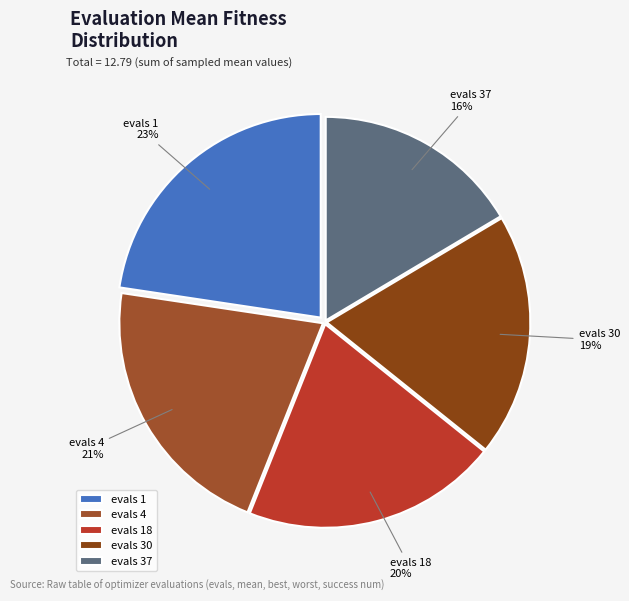

Count the number of slices in the pie.

5